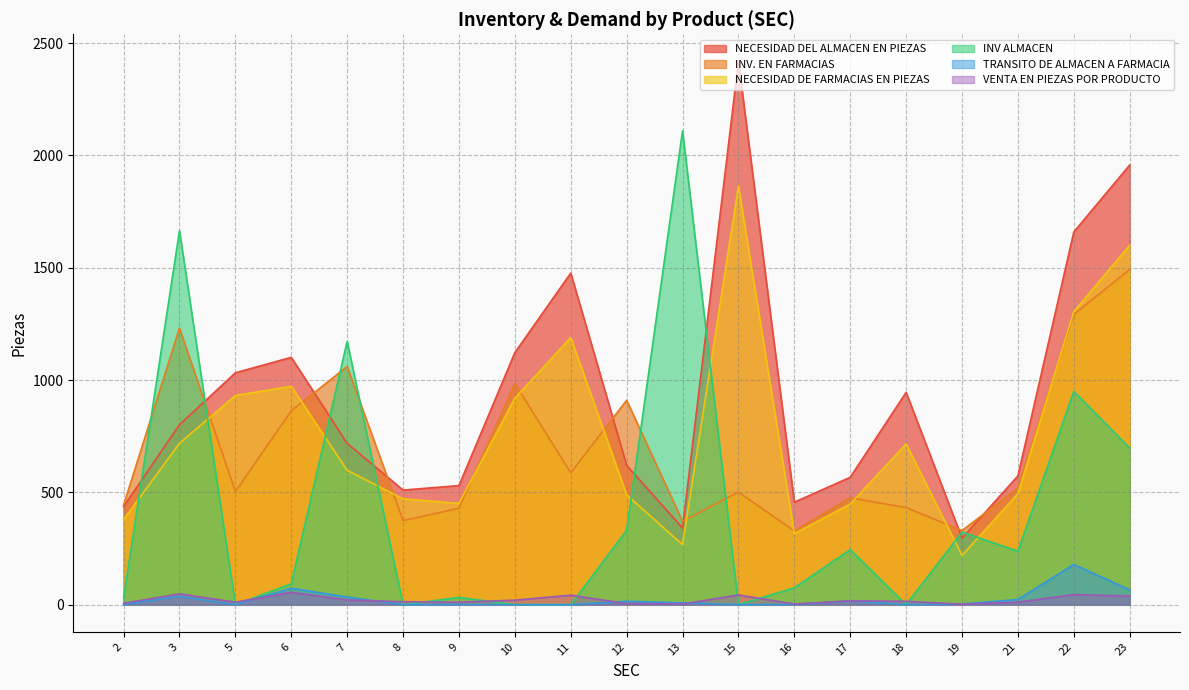

Is the value of TRANSITO DE ALMACEN A FARMACIA at 8 greater than the value of NECESIDAD DE FARMACIAS EN PIEZAS at 8?

No